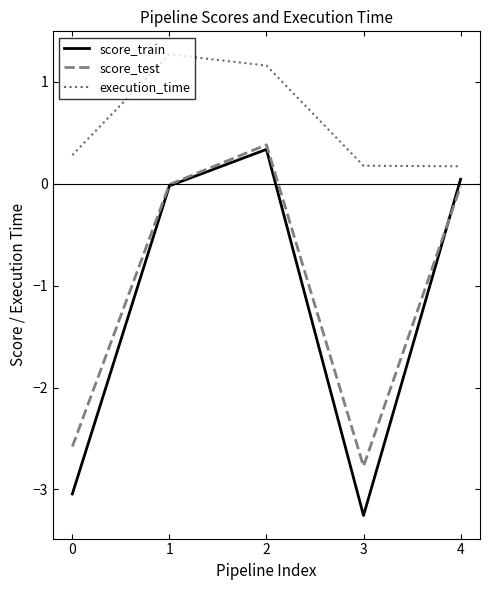

True or false: score_test has a value of 0.4 at 2.

True